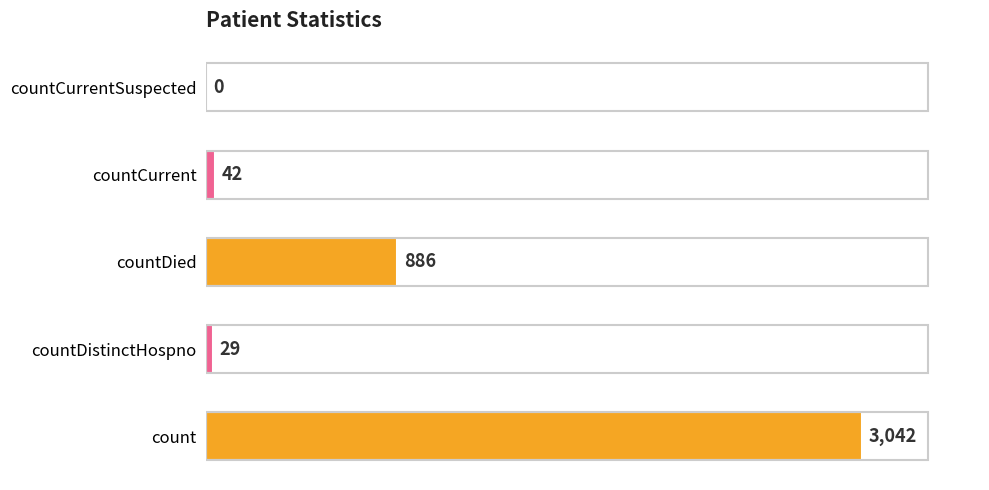

Is it true that the value at countCurrentSuspected is 1301?

False